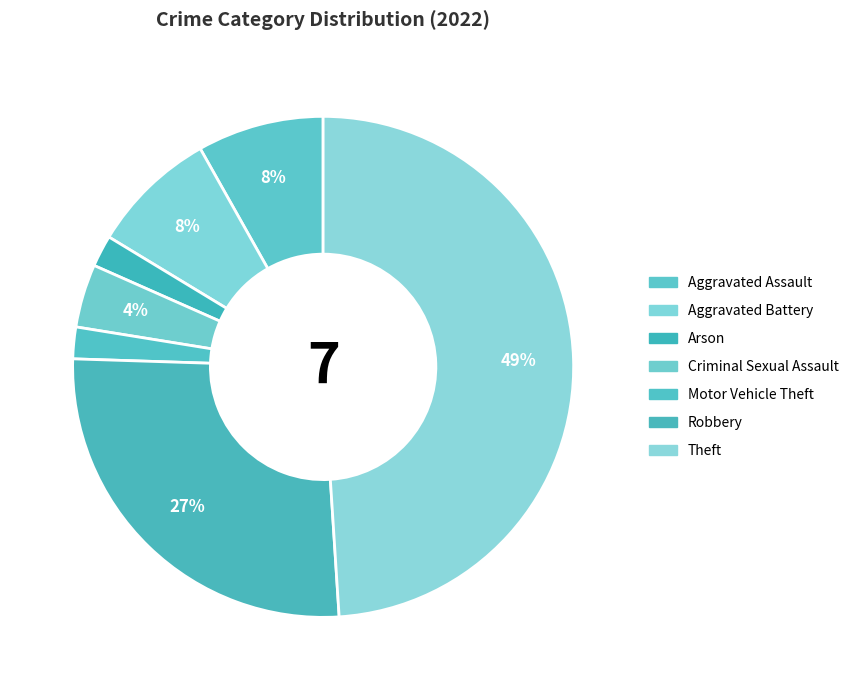

Does Robbery account for over 50% of the chart?

No